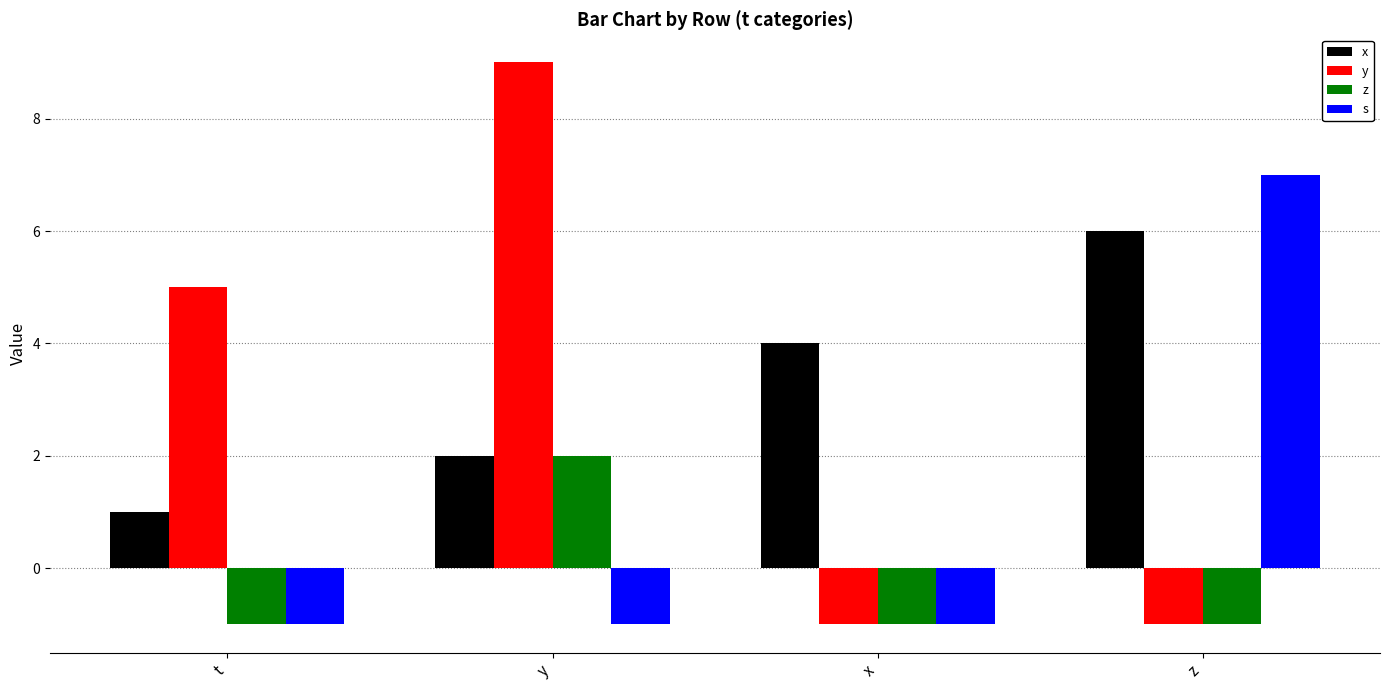

Which series changed the most between x and z?

s